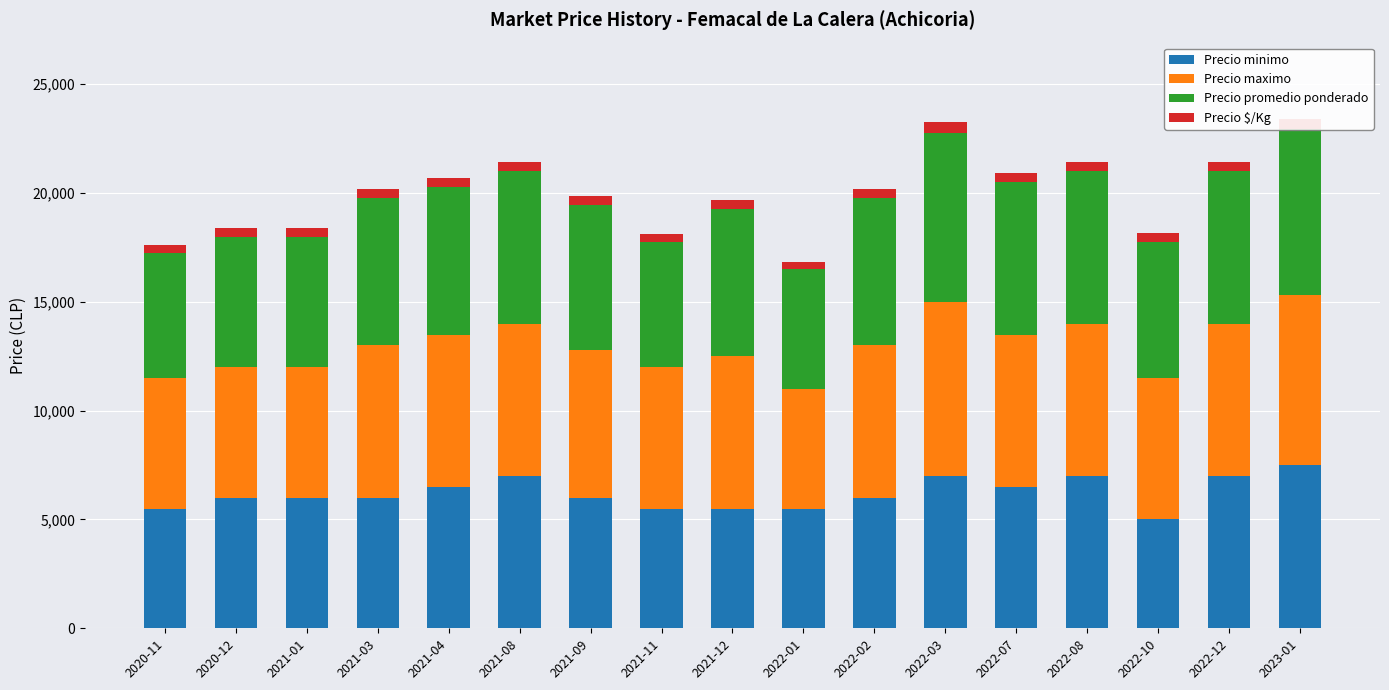

What is the highest value of the Precio minimo series?

7500